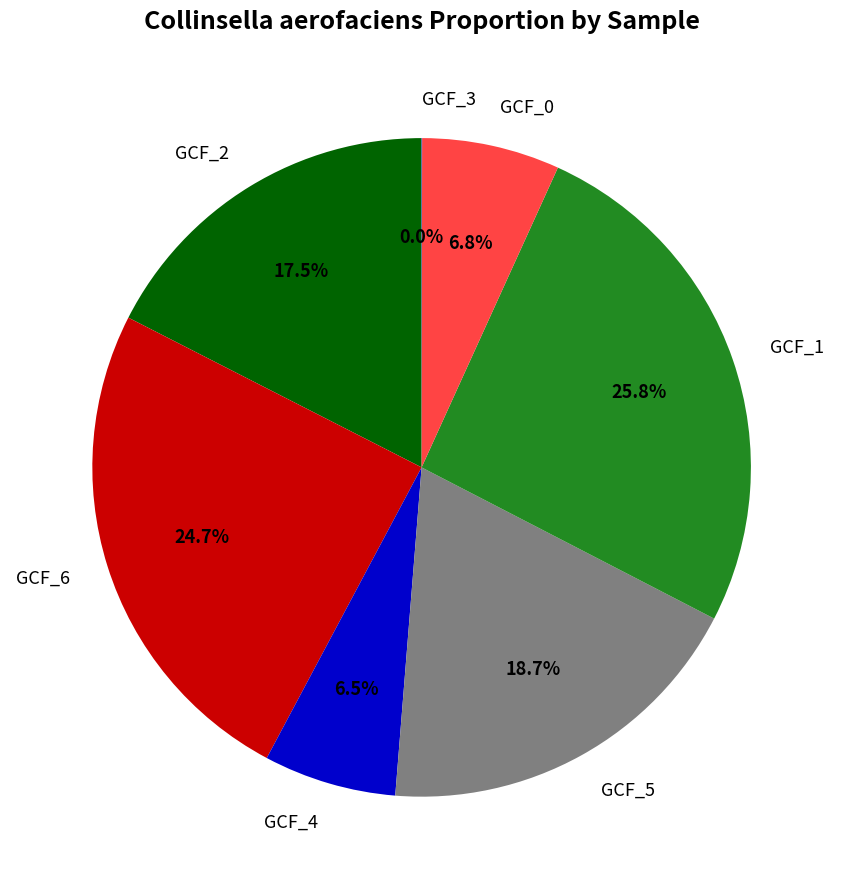

Does any single category account for the majority?

No